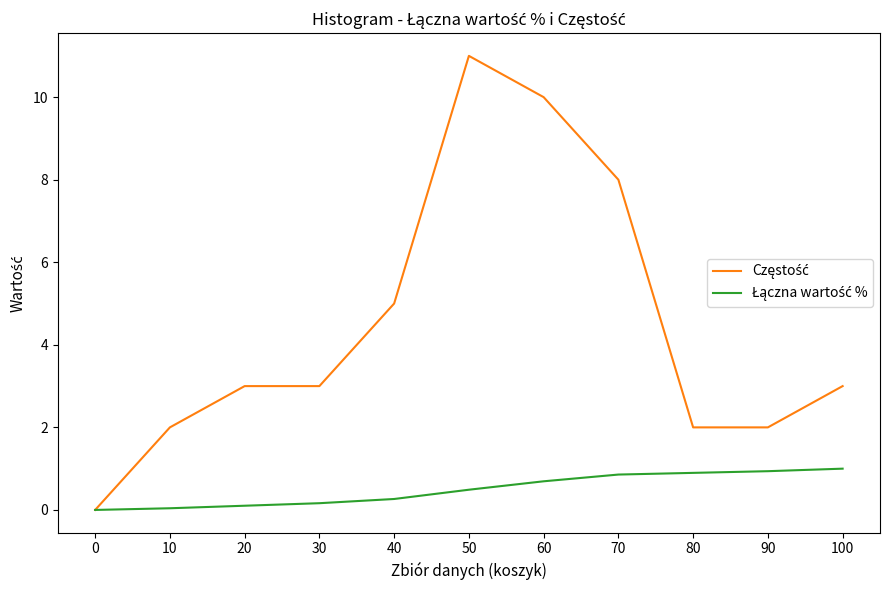

Does the chart display data point markers on the line(s)?

No